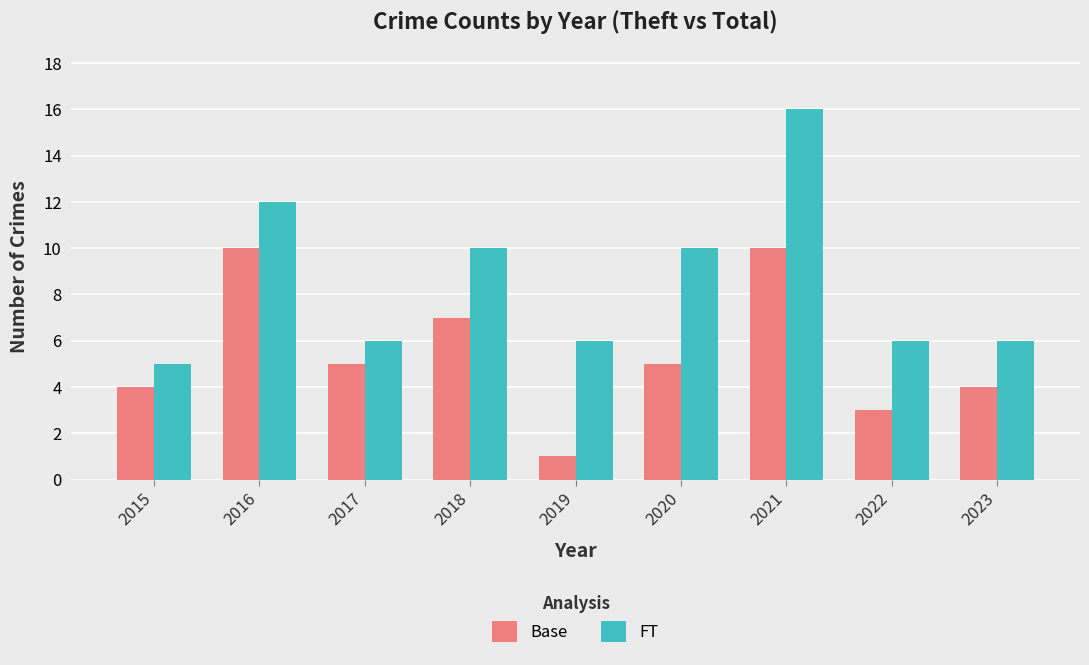

How many series are shown in this chart?

2